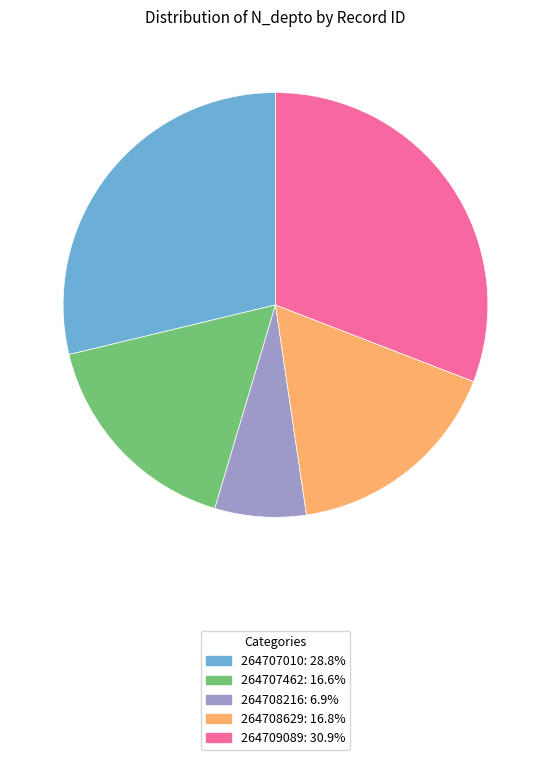

True or false: 264708216 accounts for 7% of the total.

True